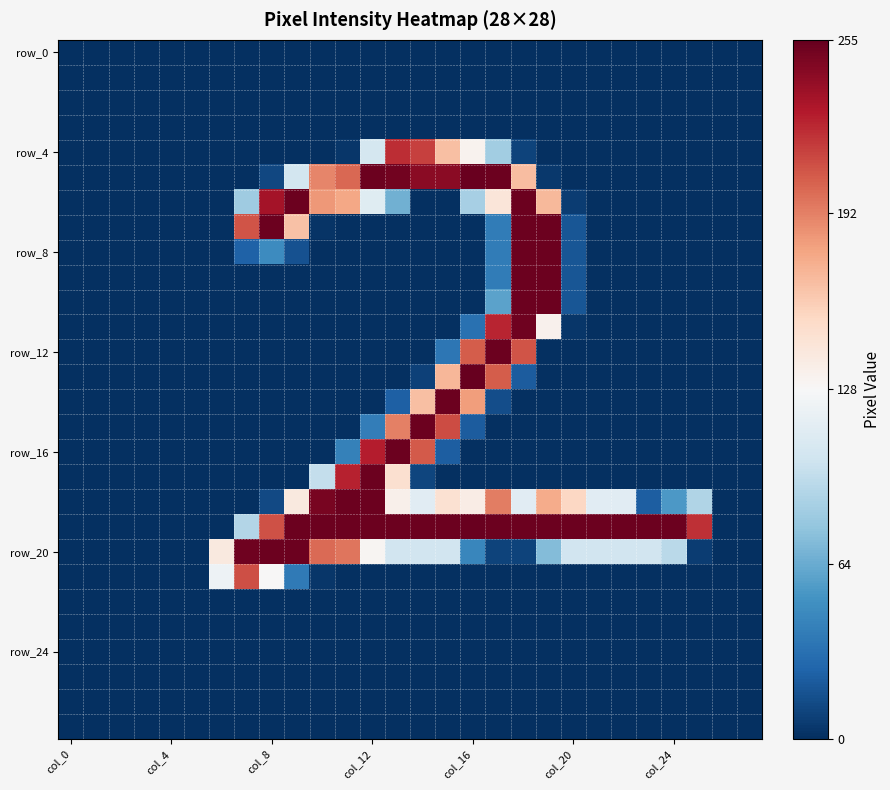

How many distinct data groups are displayed?

28